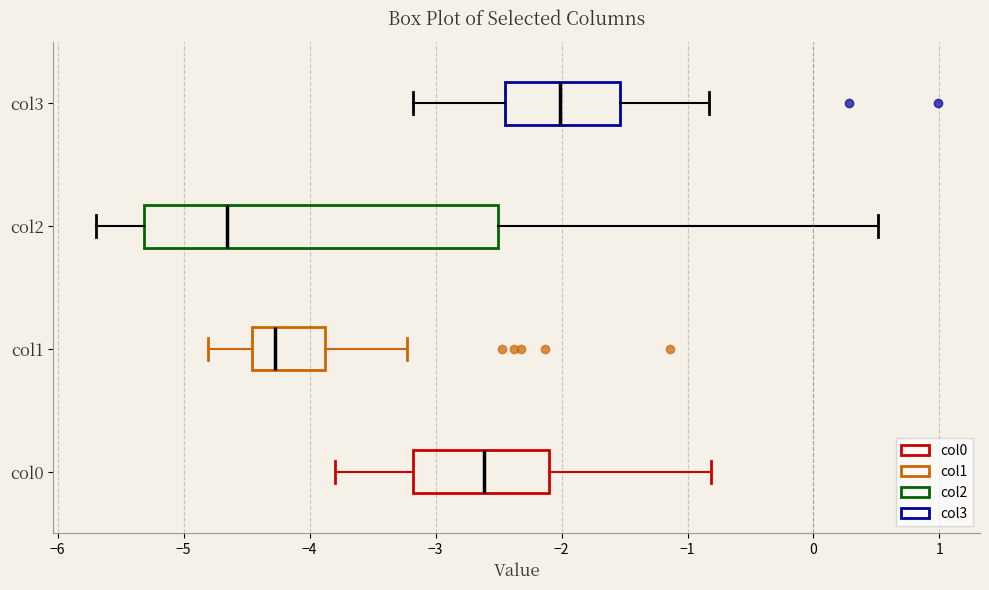

Where does the median line of the box for col0 sit on the x-axis? The values are not printed on the chart, so give them approximately, as read against the axis.

-2.6